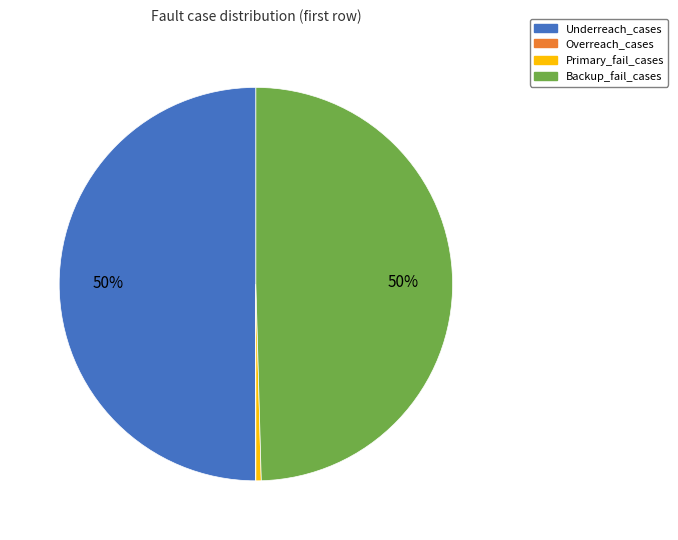

To the nearest percent, what is the average slice percentage?

25%